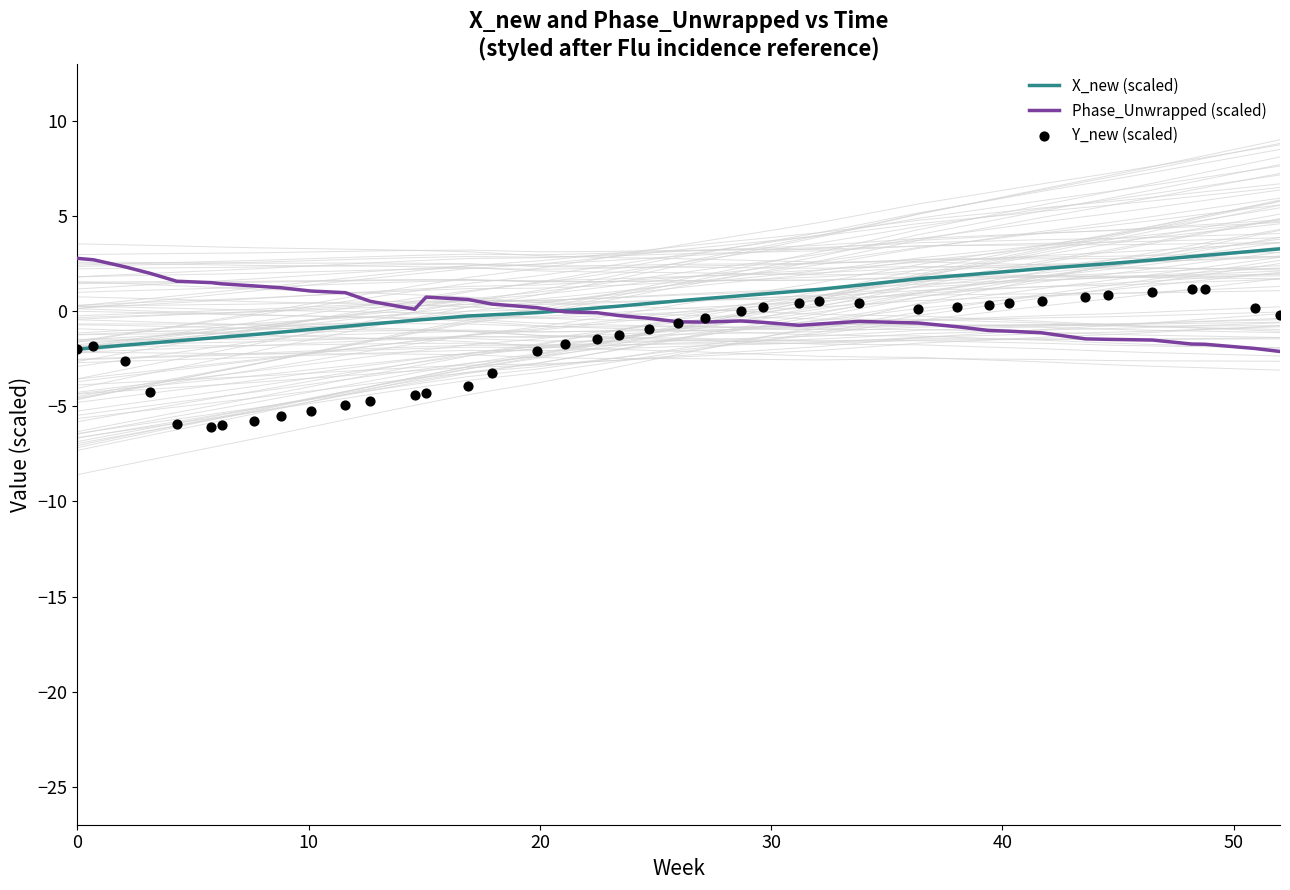

Which series has the largest total across all categories?

X_new (scaled)